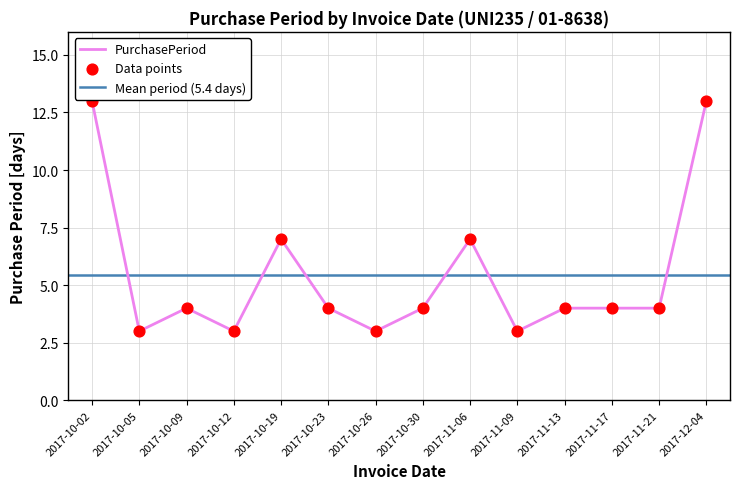

Between 2017-10-19 and 2017-10-05, which is larger?

2017-10-19